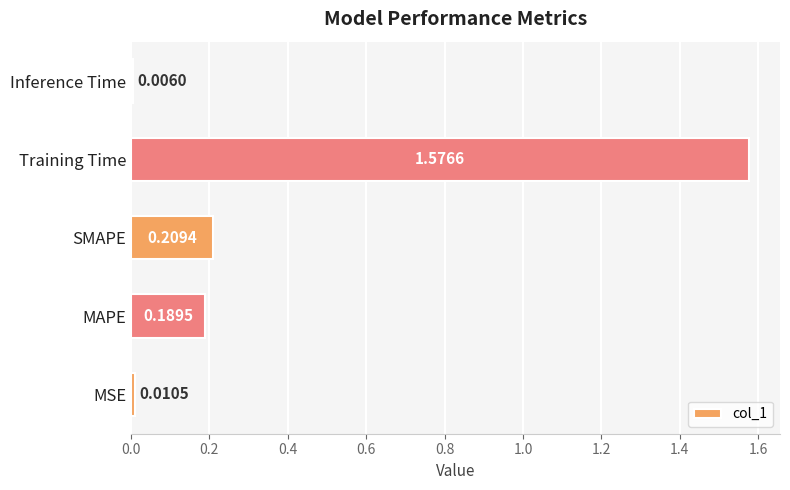

Rank the categories by value from lowest to highest.

Inference Time, MSE, MAPE, SMAPE, Training Time